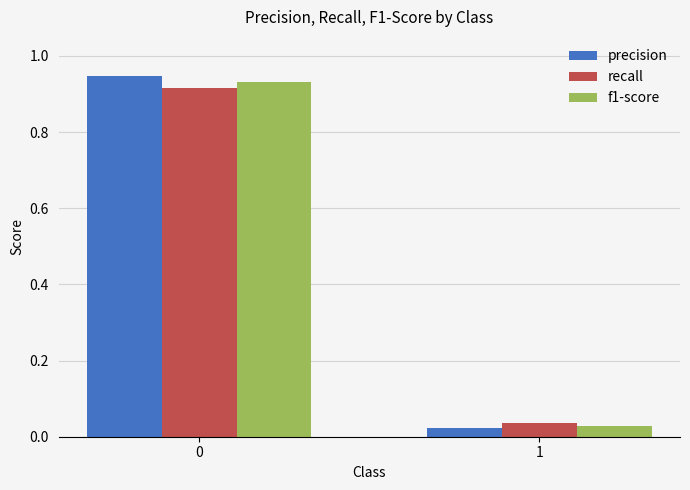

The recall series shows 1.6 at 0. True or false?

False